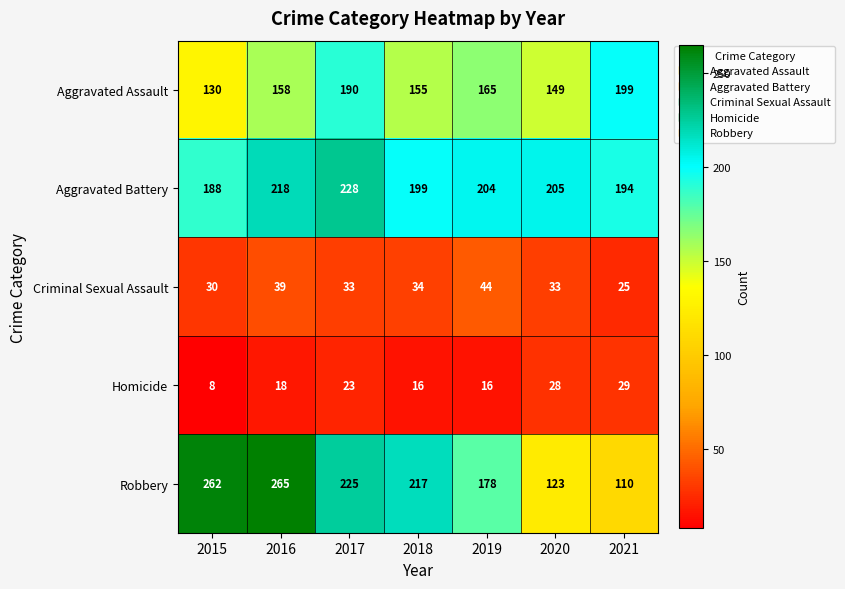

At which category is the sum across all series the highest?

2017